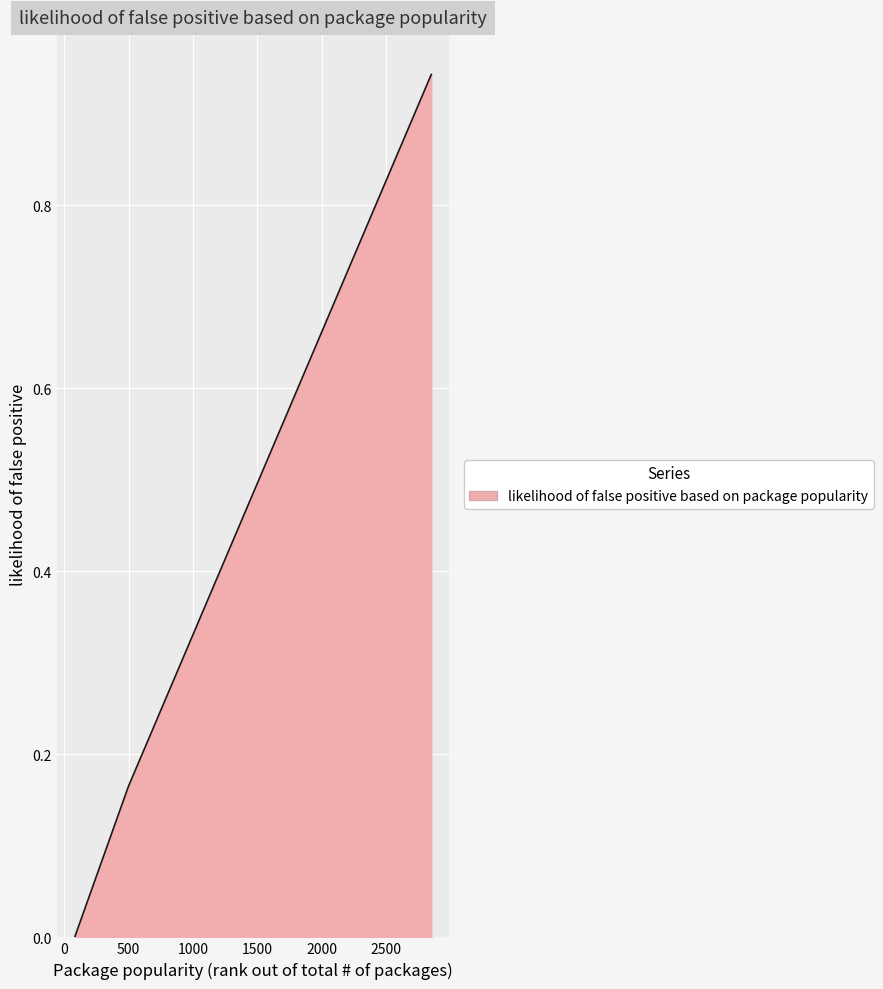

What is the sum of all values?

2.7